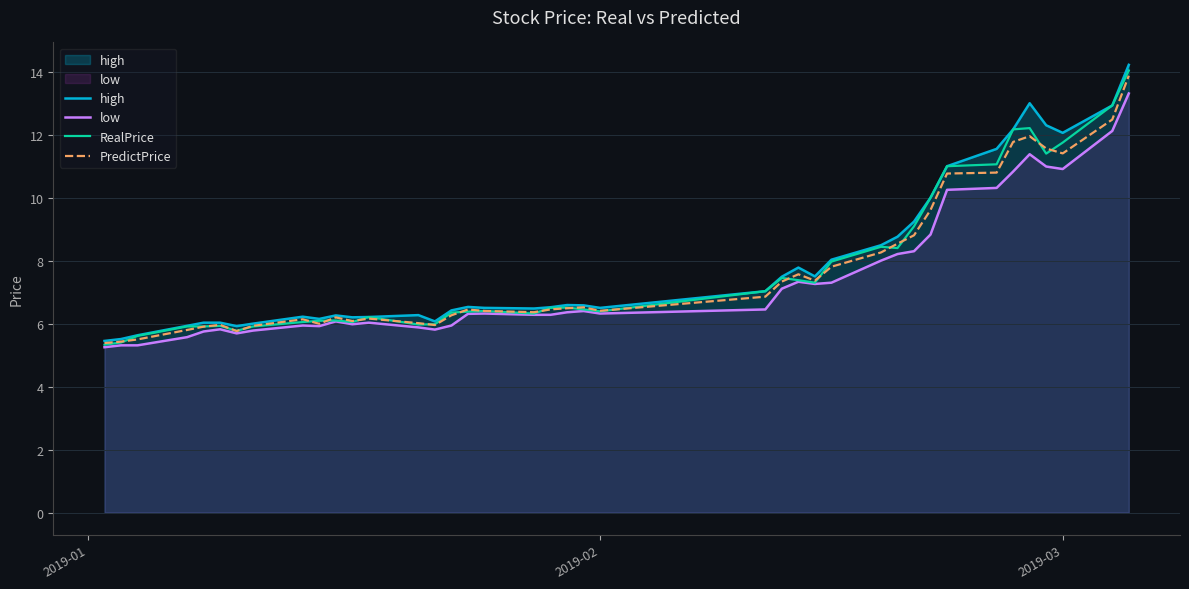

Which series has the widest spread of values?

high